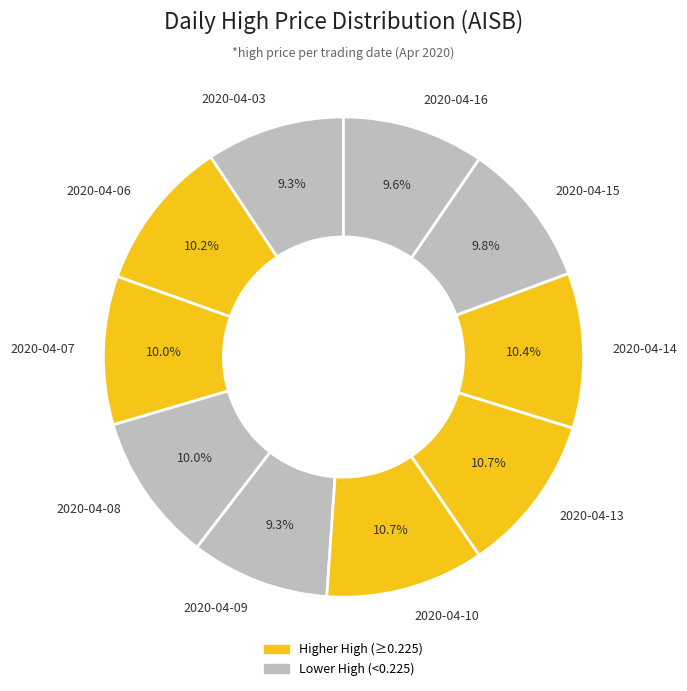

Which has a higher value, 2020-04-07 or 2020-04-13?

2020-04-13